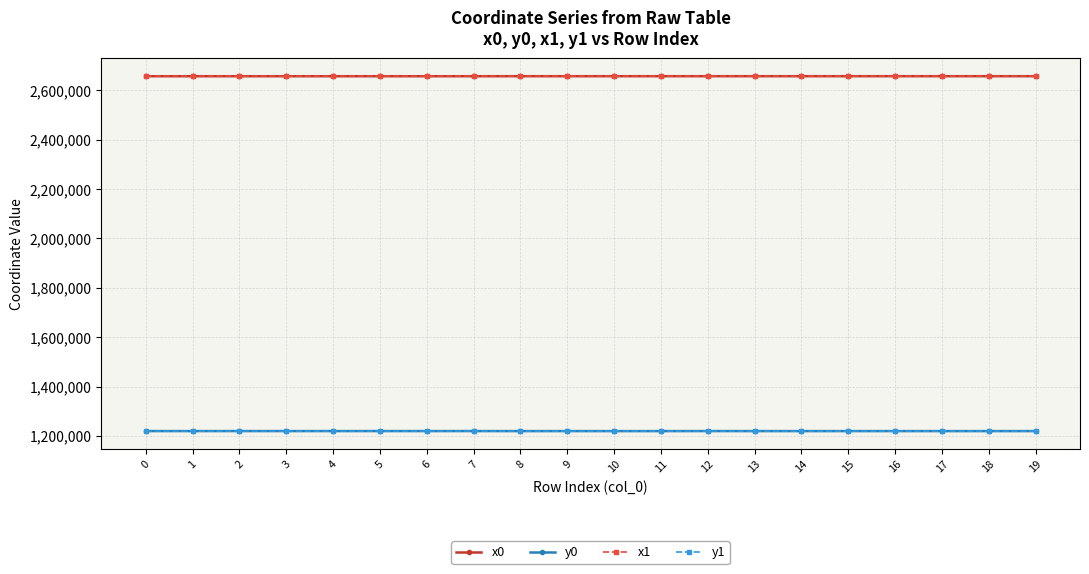

What is the maximum value shown in the chart?

2657336.2